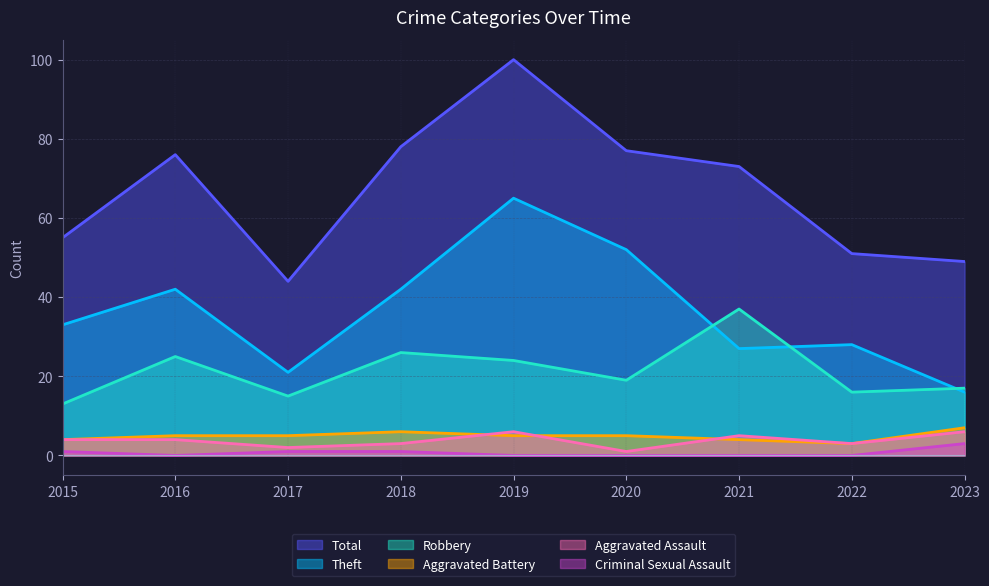

What is the approximate value of Aggravated Assault at 2018?

3